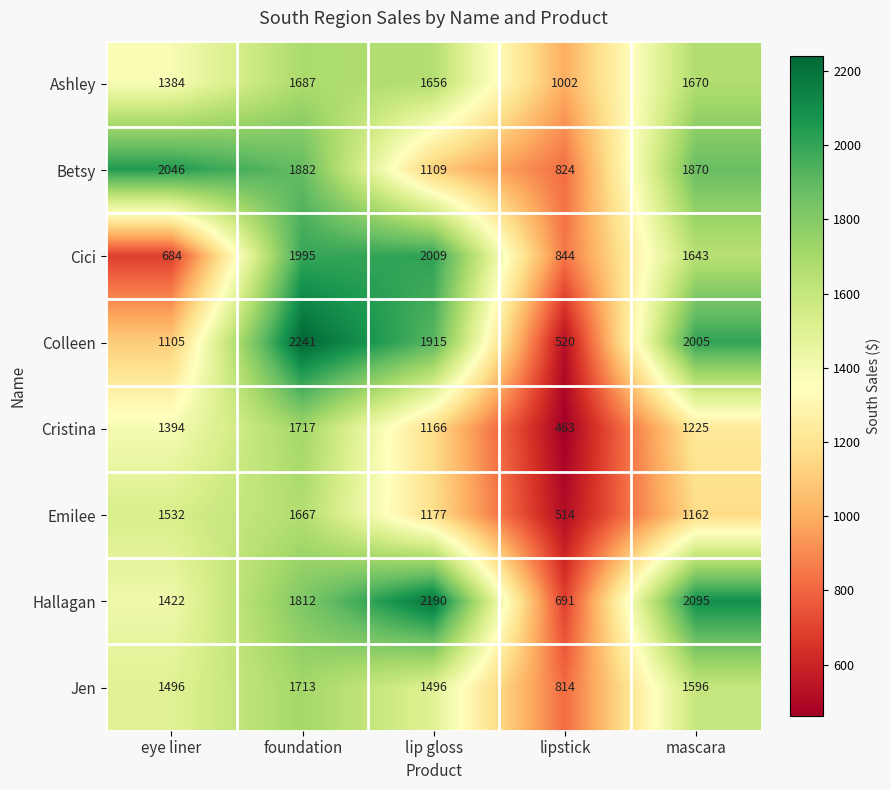

Which category has the highest value across all series?

foundation